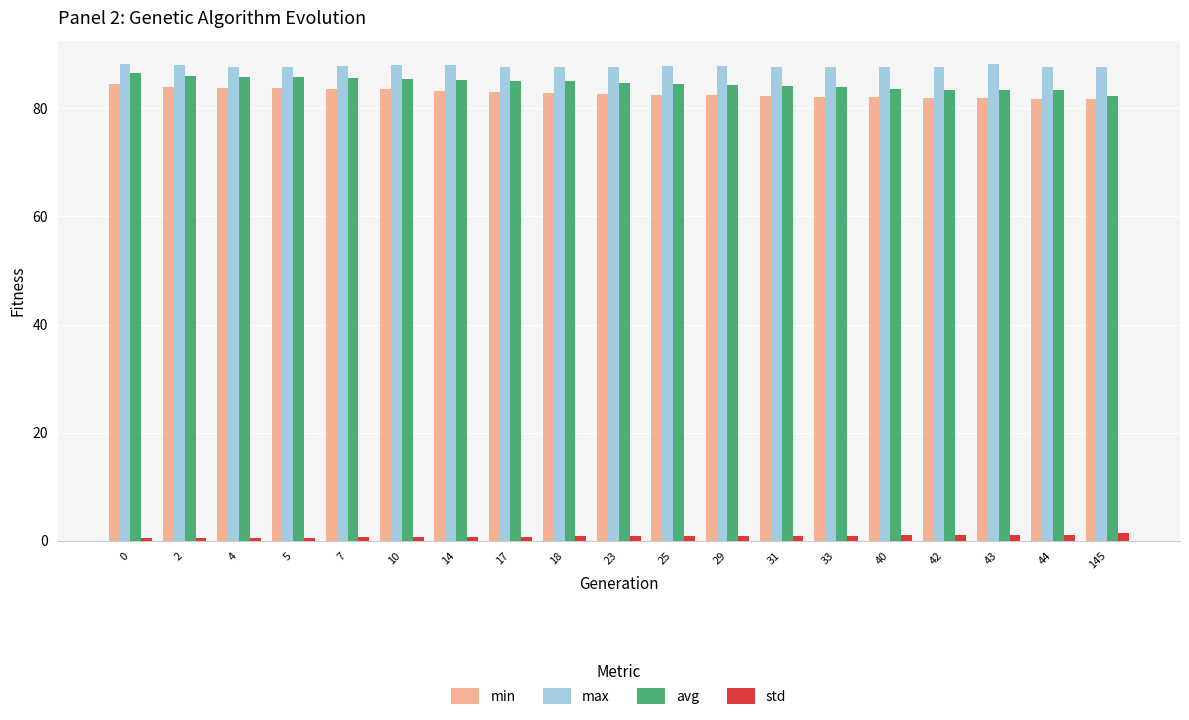

The min series shows 24.0 at 2. True or false?

False